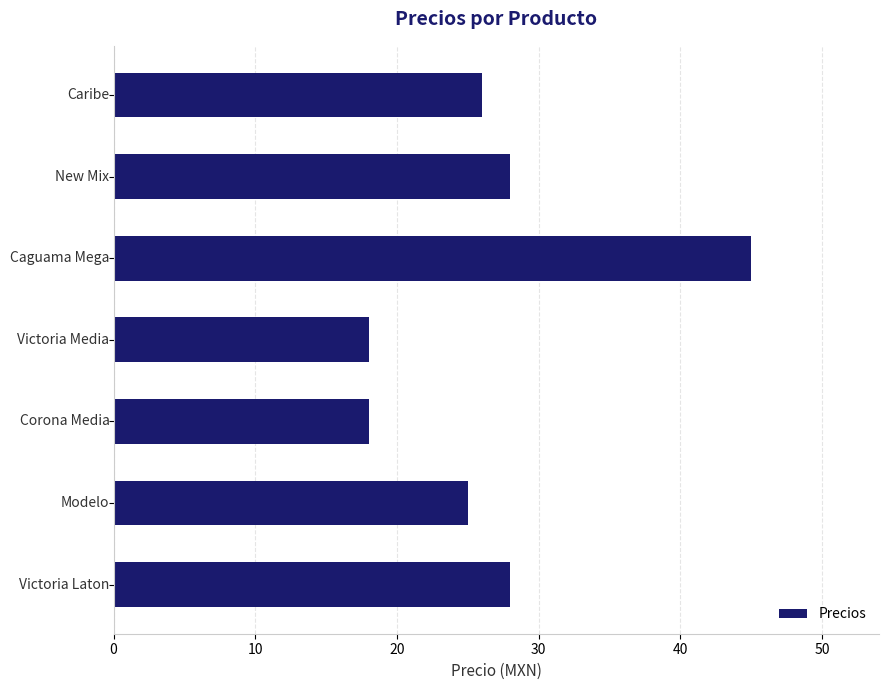

What is the sum of all values?

188